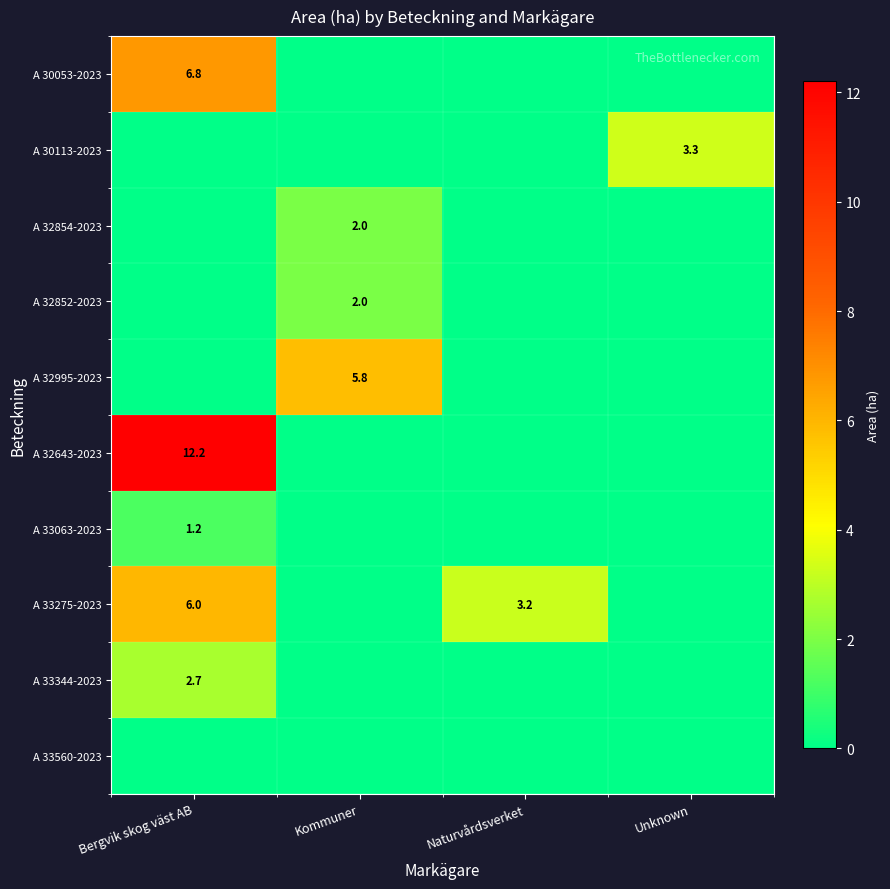

The A 33344-2023 series shows 4.0 at Bergvik skog väst AB. True or false?

False